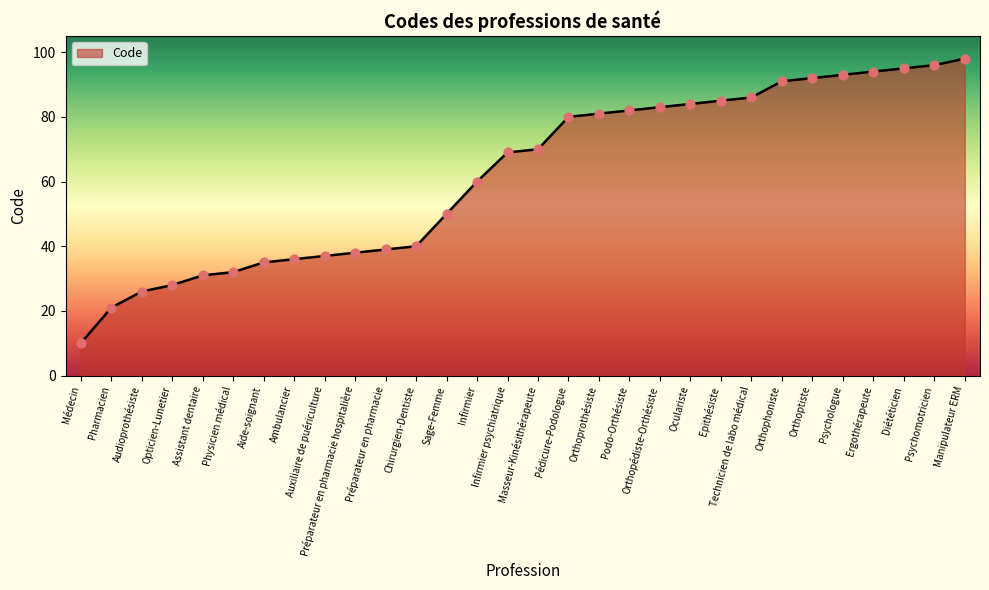

What is the change in value from Oculariste to Ergothérapeute?

+10